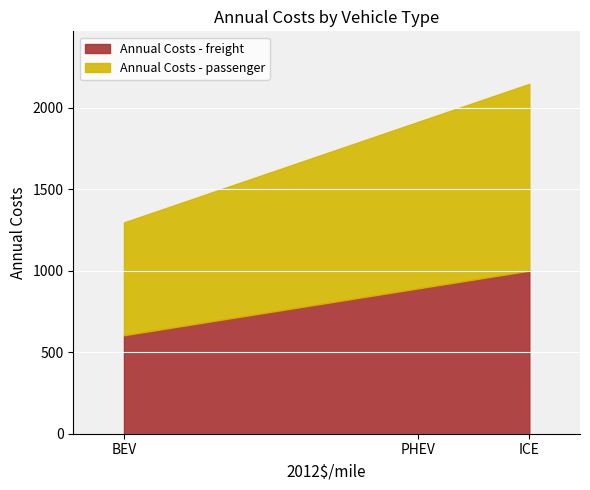

What is the difference between the maximum and second lowest values in the Annual Costs - passenger series?

124.9